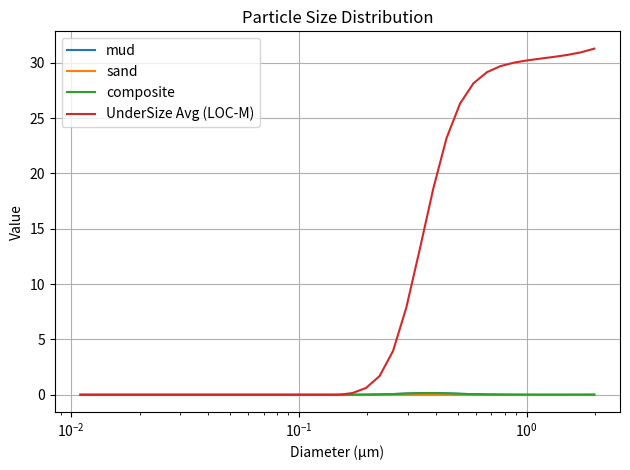

Is this an area chart (filled region under the line)?

No